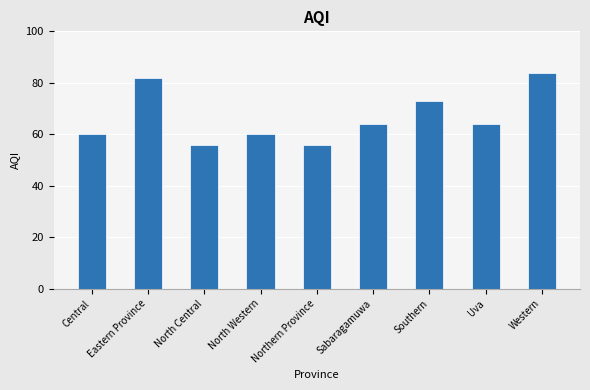

What is the difference between the maximum and minimum values?

28